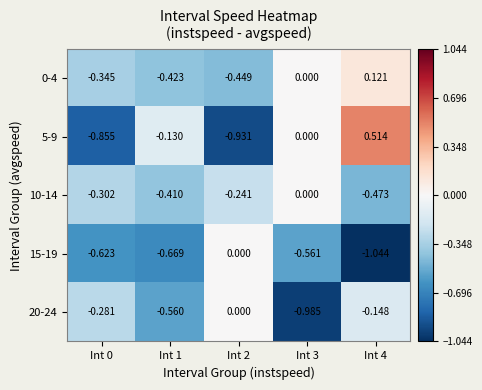

Which series has the largest total across all categories?

0-4